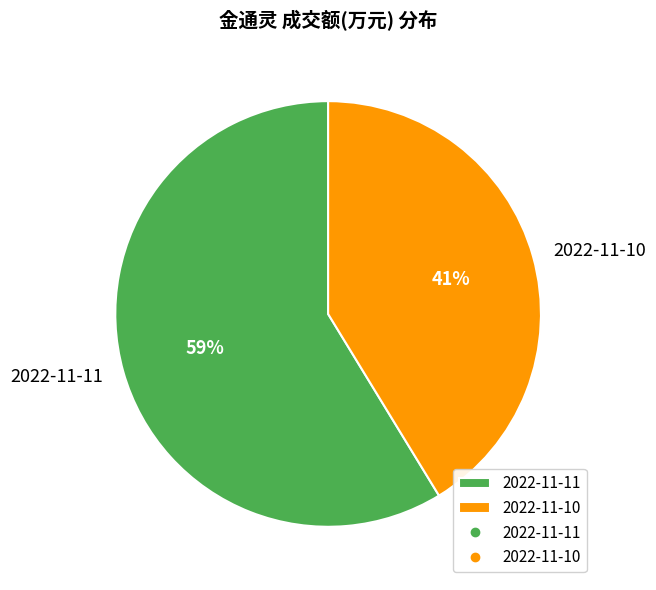

Is the sum of 2022-11-11 and 2022-11-10 greater than half?

Yes